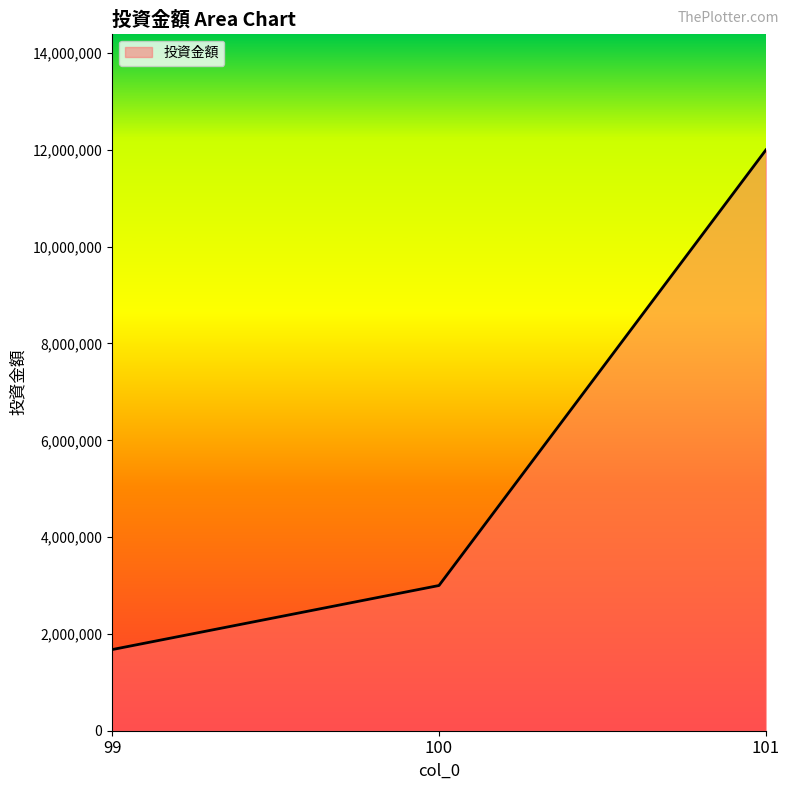

What is the smallest value displayed?

1676000